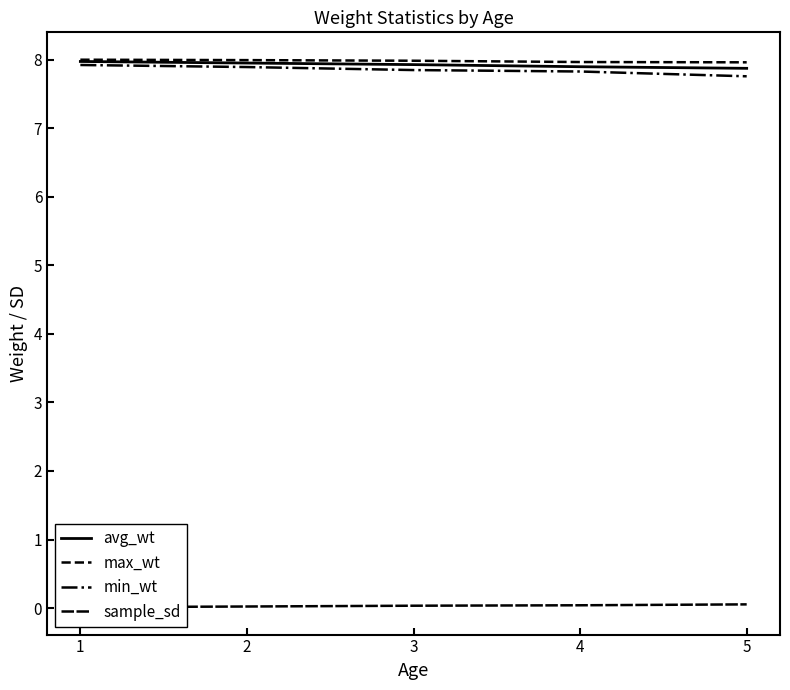

True or false: avg_wt and sample_sd intersect in this chart.

False